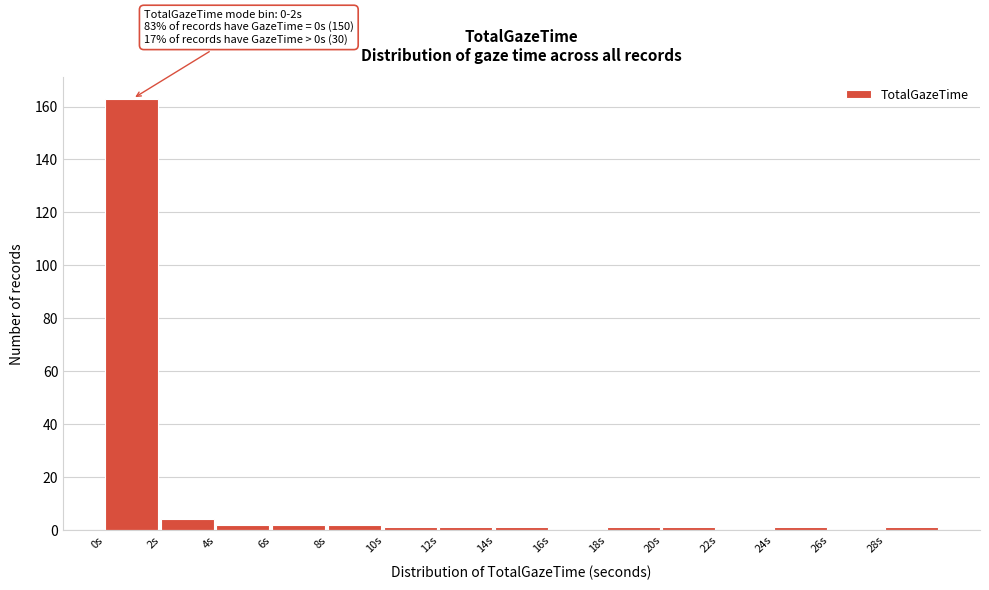

Over which range of the x-axis is the bar tallest?

0 to 2